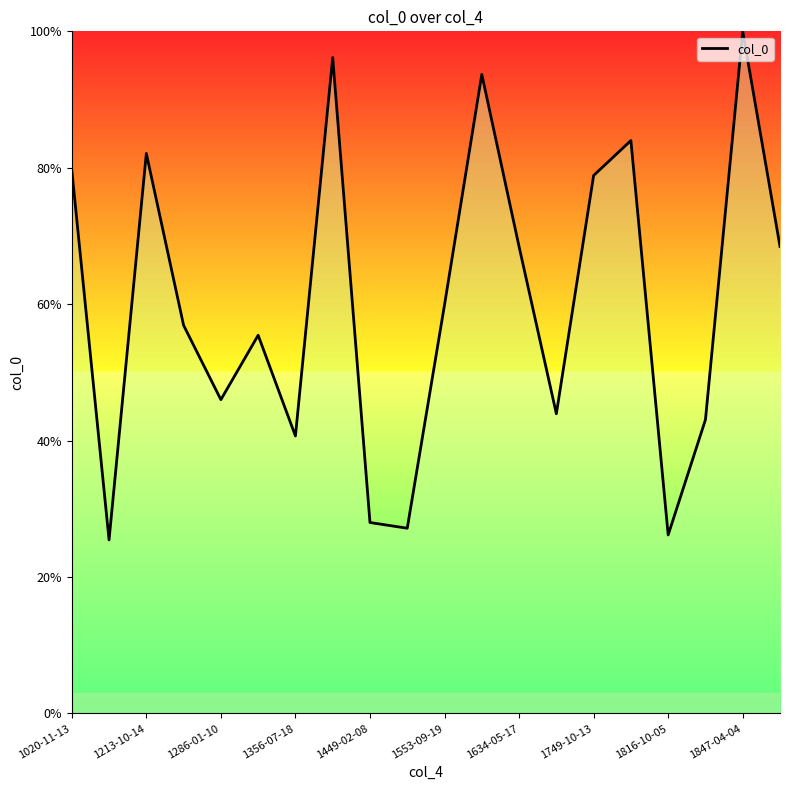

What is the maximum value shown in the chart?

100.0